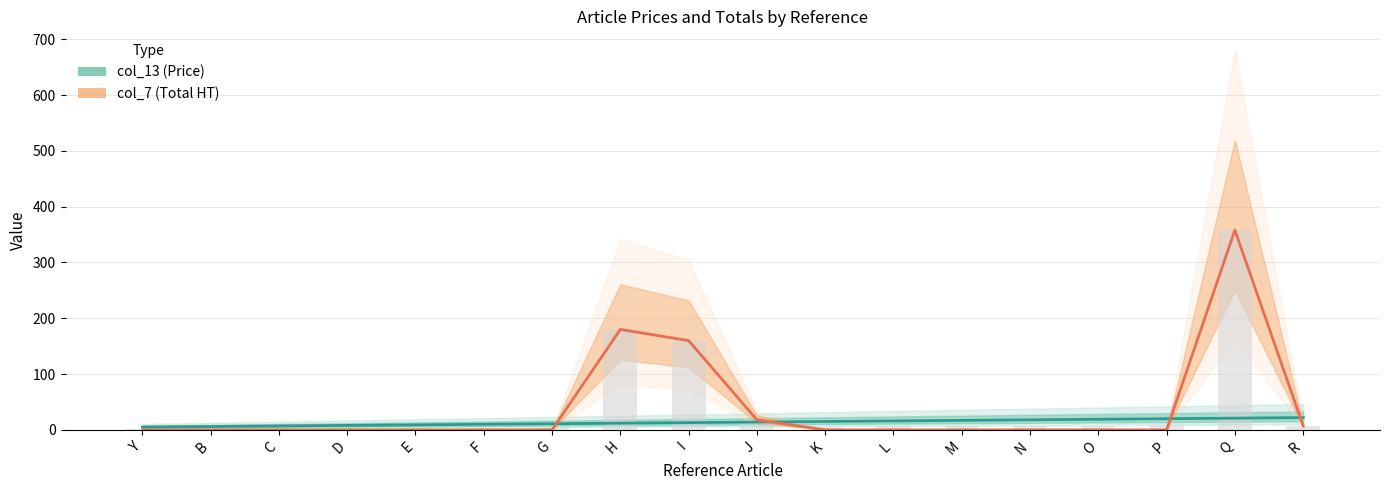

Rank the categories by col_13 (Price) value from highest to lowest.

R, Q, P, O, N, M, L, K, J, I, H, G, F, E, D, C, B, Y